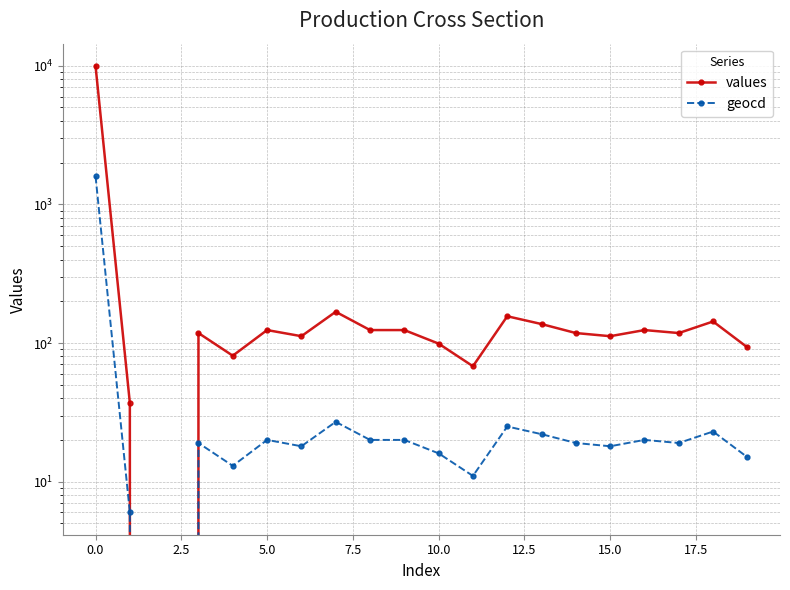

How many values in the geocd series are below 19?

8